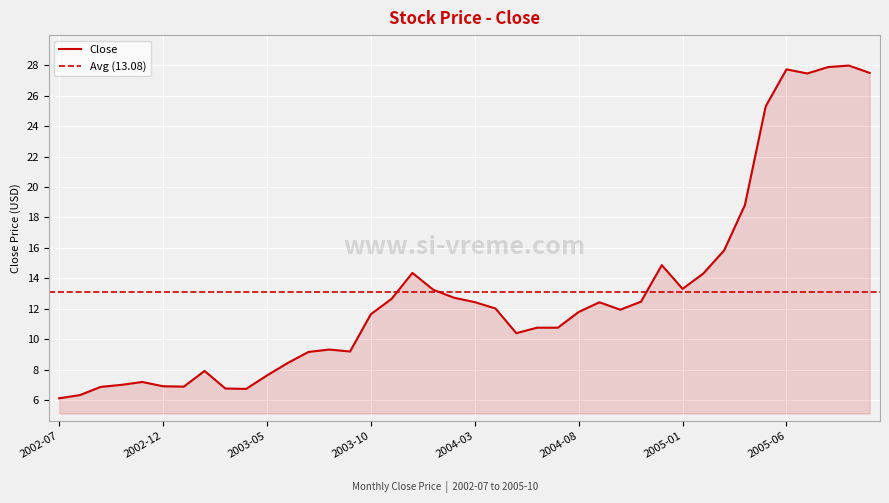

Rank the categories by value from highest to lowest.

2005-09, 2005-08, 2005-06, 2005-10, 2005-07, 2005-05, 2005-04, 2005-03, 2004-12, 2003-12, 2005-02, 2005-01, 2004-01, 2004-02, 2003-11, 2004-11, 2004-03, 2004-09, 2004-04, 2004-10, 2004-08, 2003-10, 2004-06, 2004-07, 2004-05, 2003-08, 2003-09, 2003-07, 2003-06, 2003-02, 2003-05, 2002-11, 2002-10, 2002-12, 2003-01, 2002-09, 2003-03, 2003-04, 2002-08, 2002-07